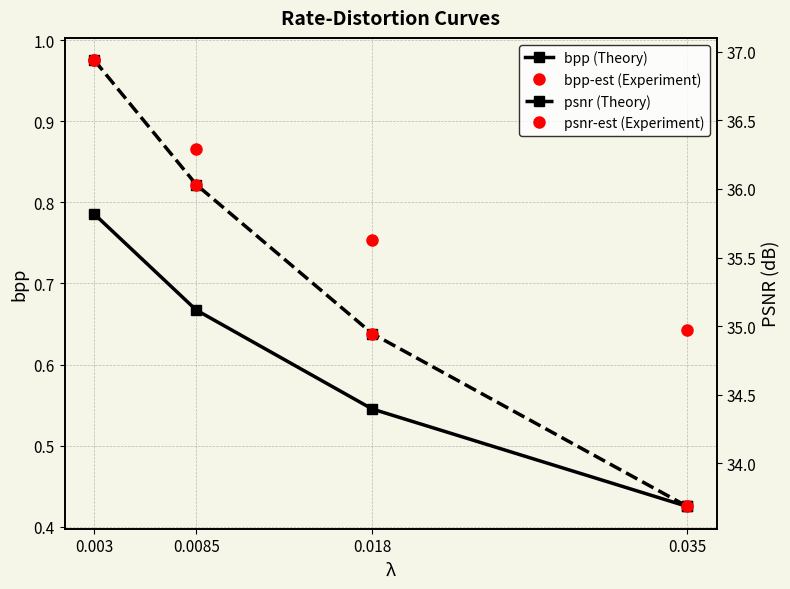

At how many categories does at least one series exceed 11?

4